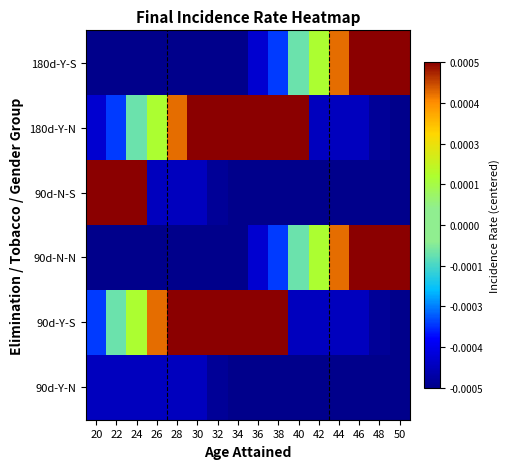

Count the number of categories in the chart.

16